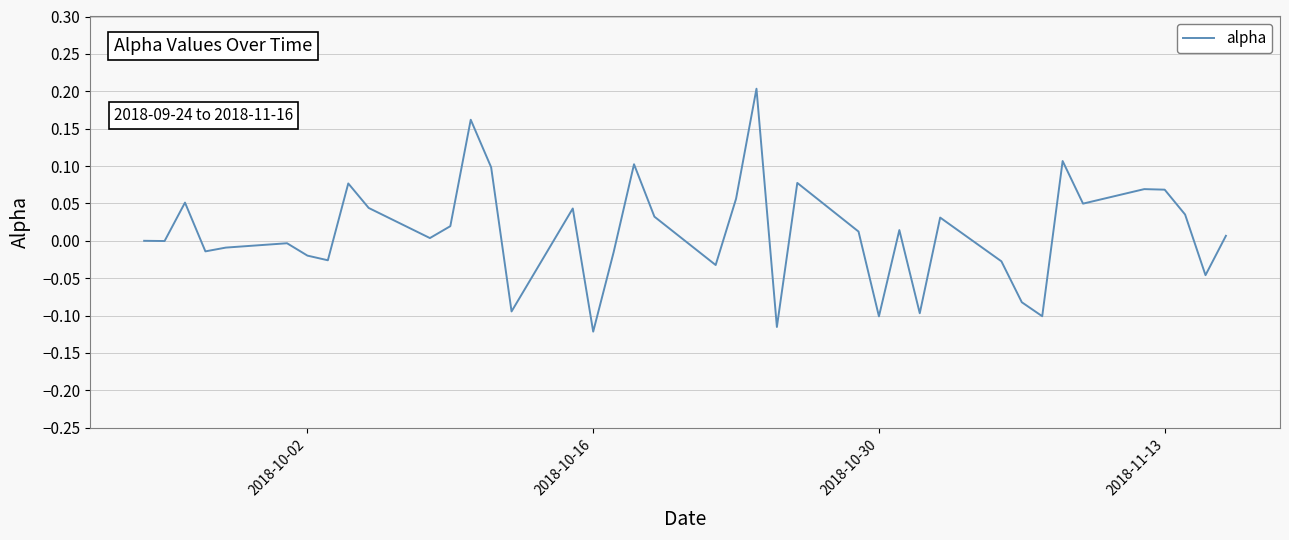

What is the difference between the maximum and minimum values?

0.3